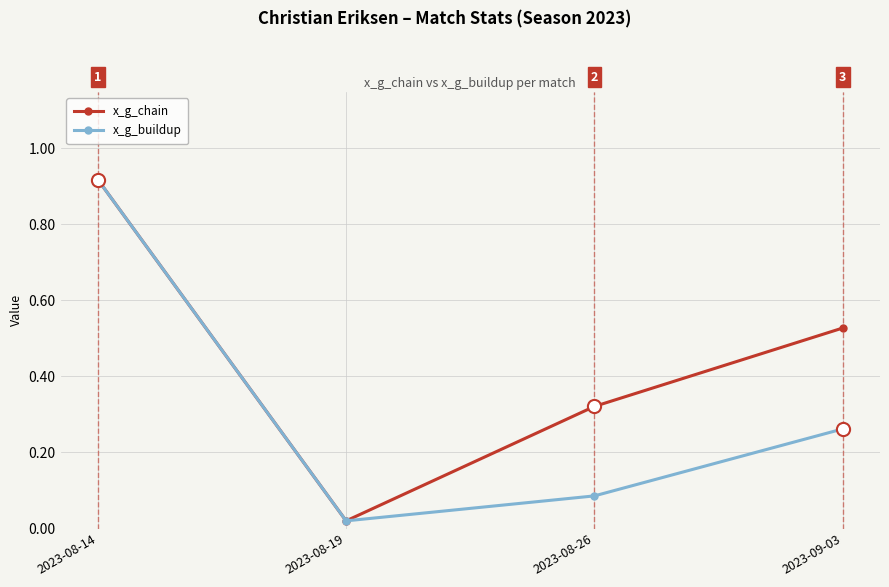

List the labels in order of x_g_chain value, smallest first.

2023-08-19, 2023-08-26, 2023-09-03, 2023-08-14